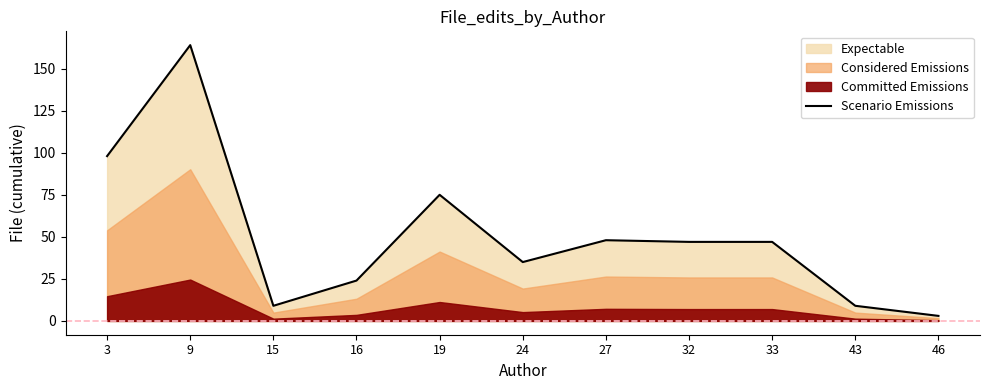

Which category has the highest value across all series?

9